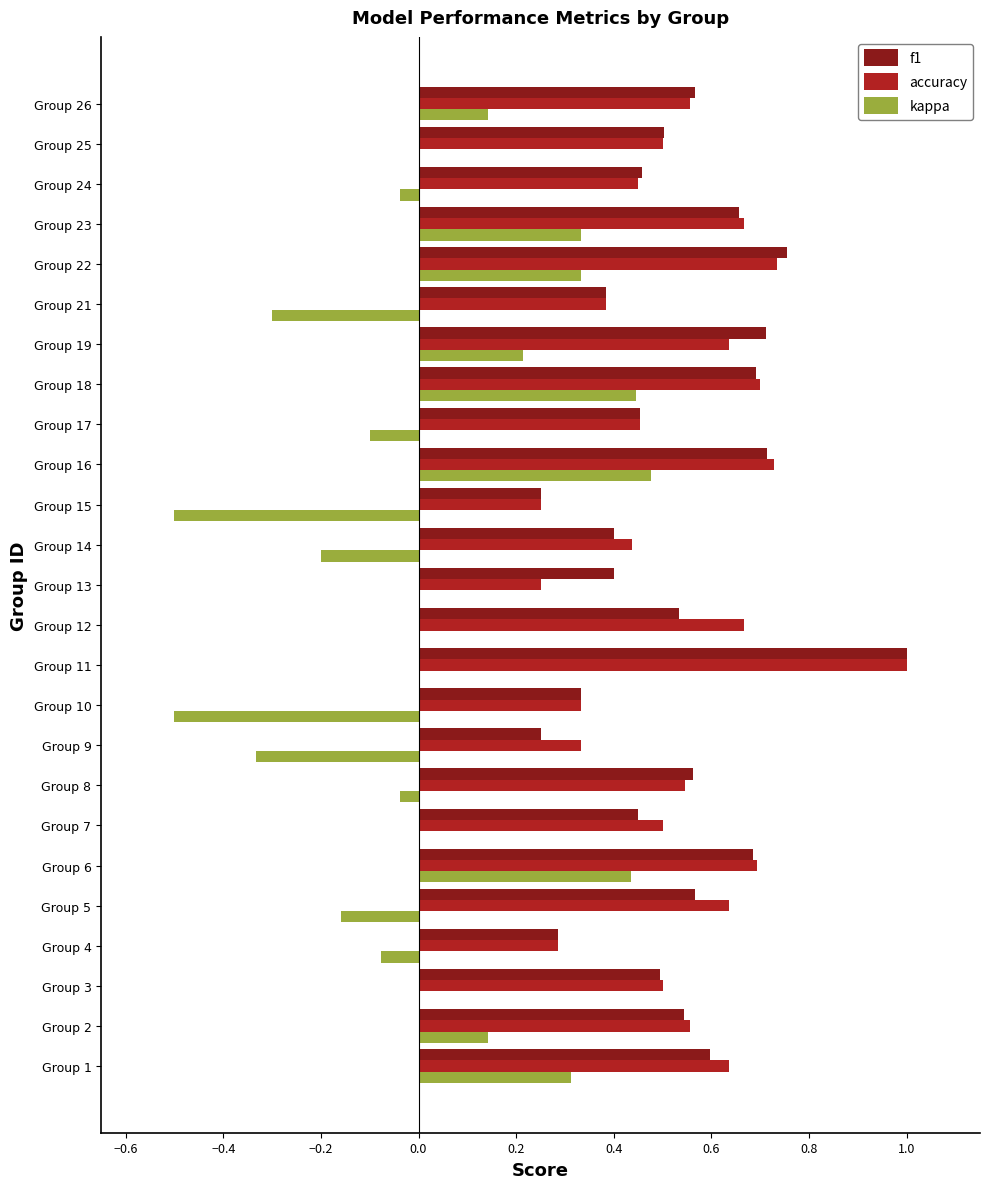

What is the sum of the f1 values at Group 5 and Group 1?

1.2